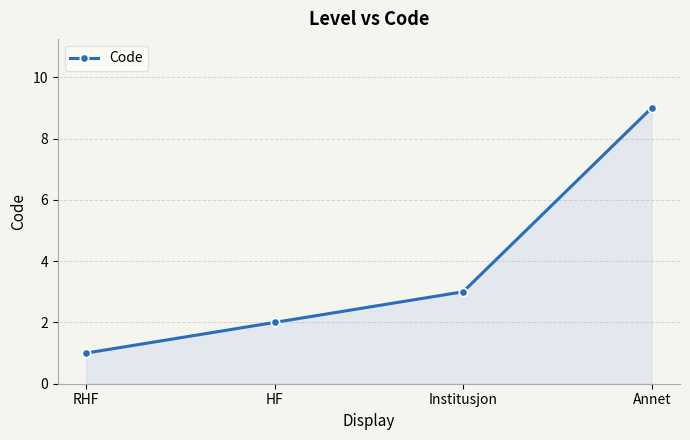

At which category does the chart reach its minimum across all series?

RHF